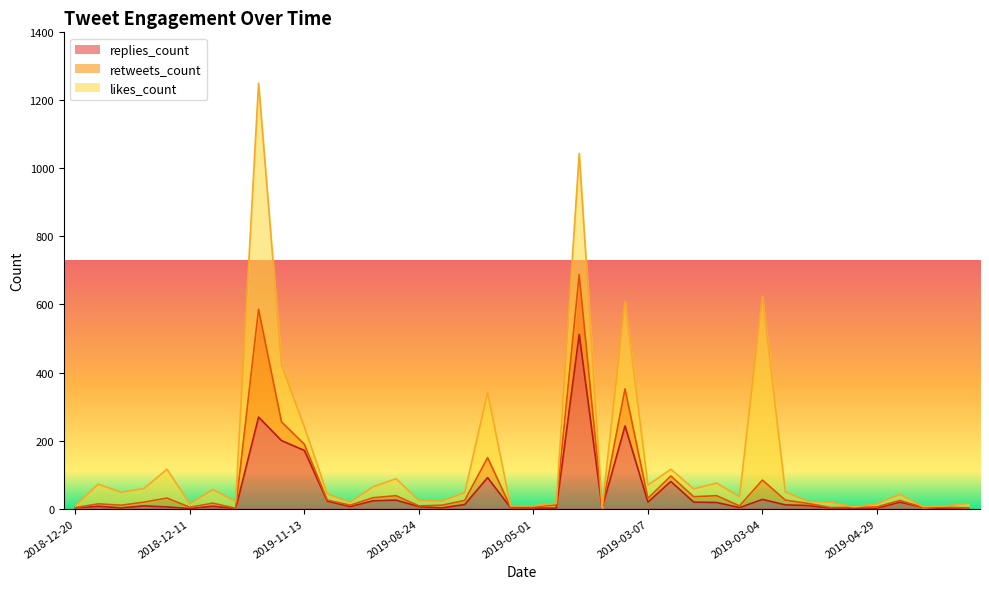

How many distinct data groups are displayed?

3